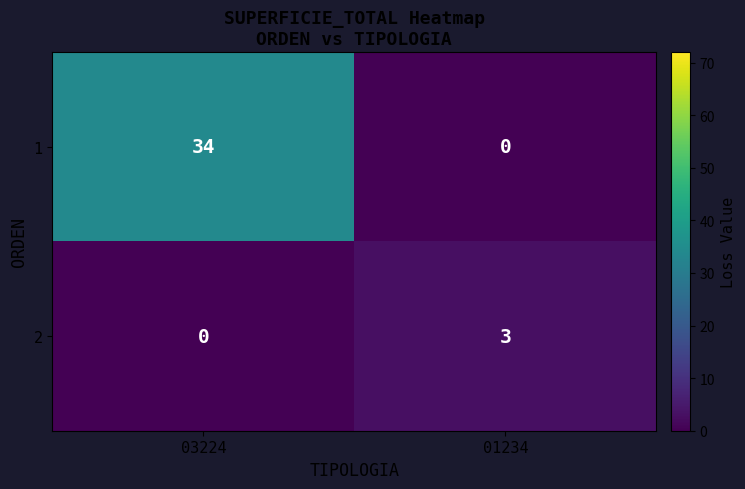

Reading left to right, transcribe all the data shown in this chart.

1: 34	0
2: 0	3